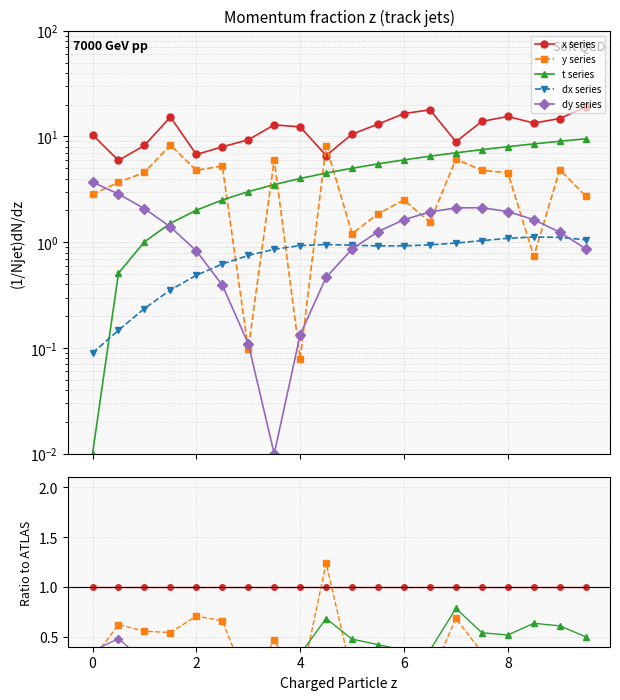

Is the value of x series at 18 greater than the value of dy series at 16?

Yes